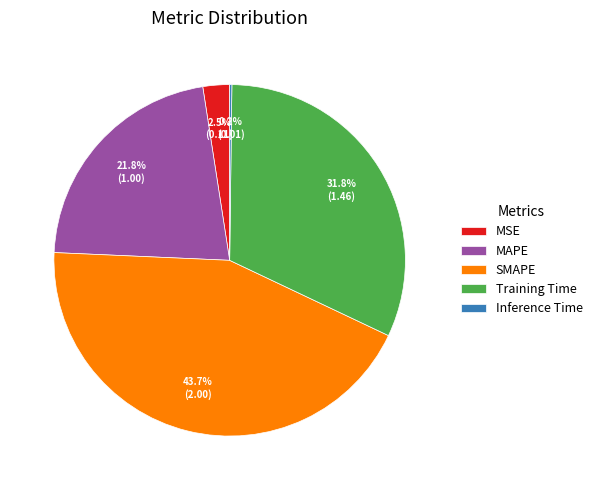

To the nearest percent, what portion does Training Time represent?

32%